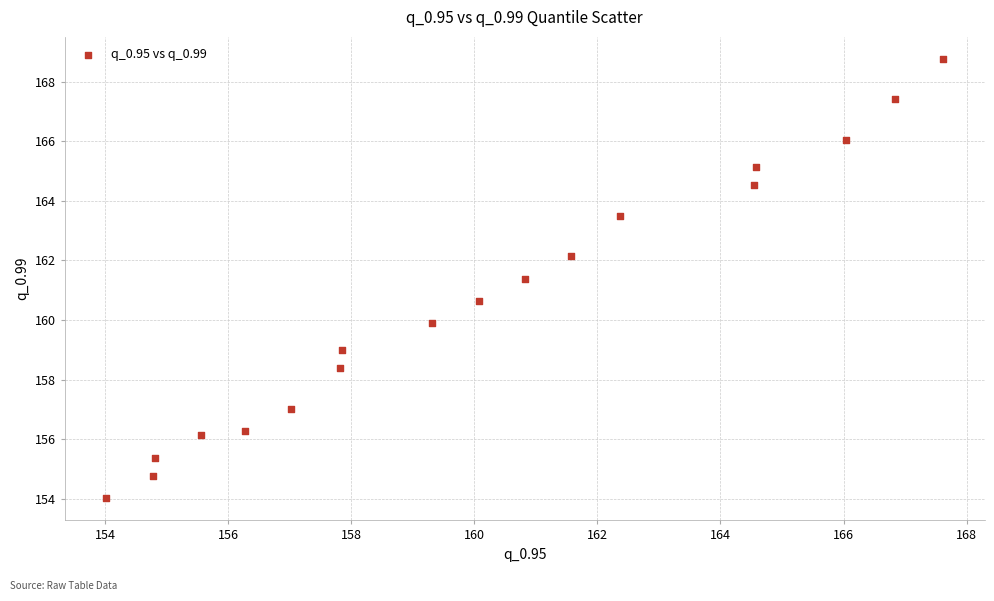

What is the range of Y values (max minus min)?

14.7